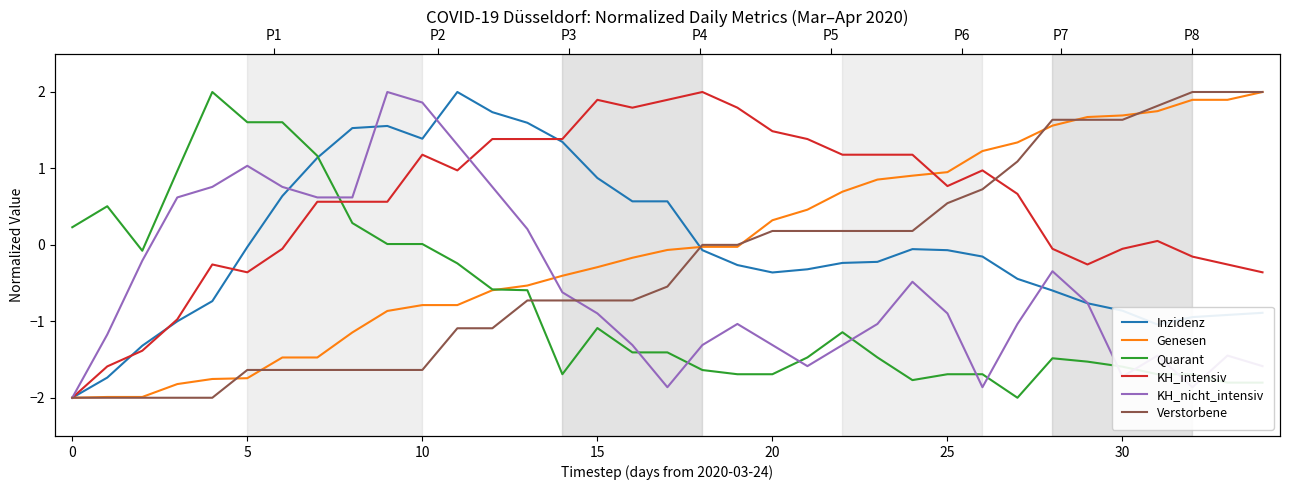

What is the sum of all KH_intensiv values?

18.5